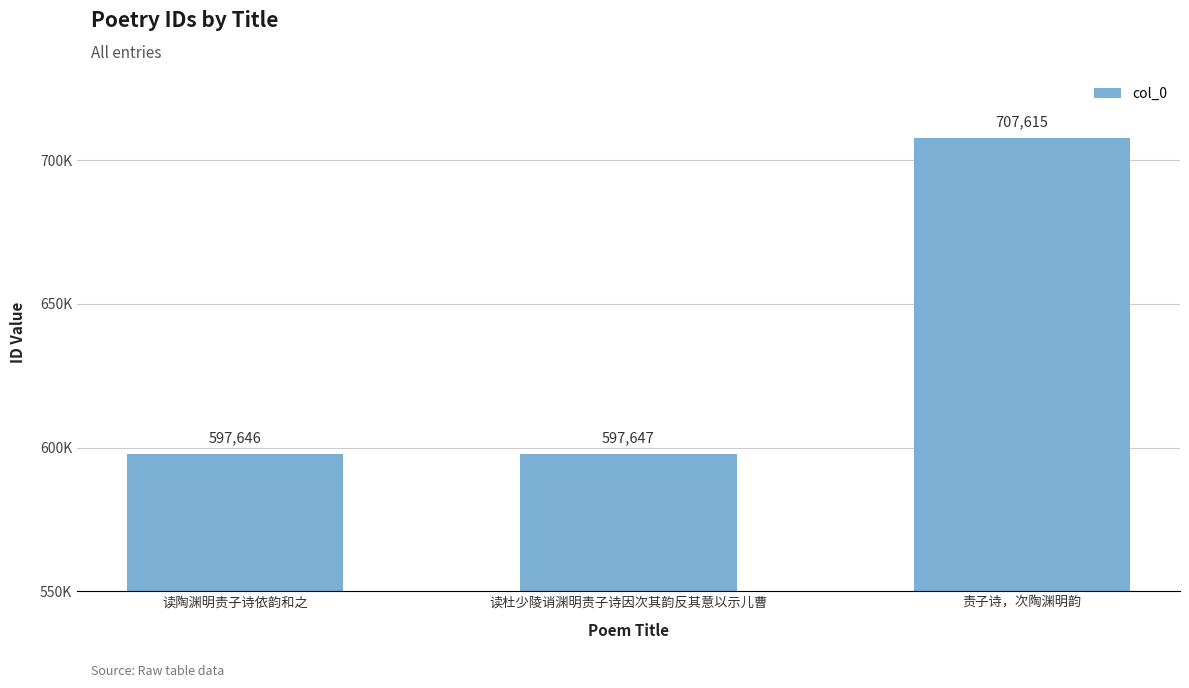

At which label is the value closest to 652630?

读杜少陵诮渊明责子诗因次其韵反其意以示儿曹